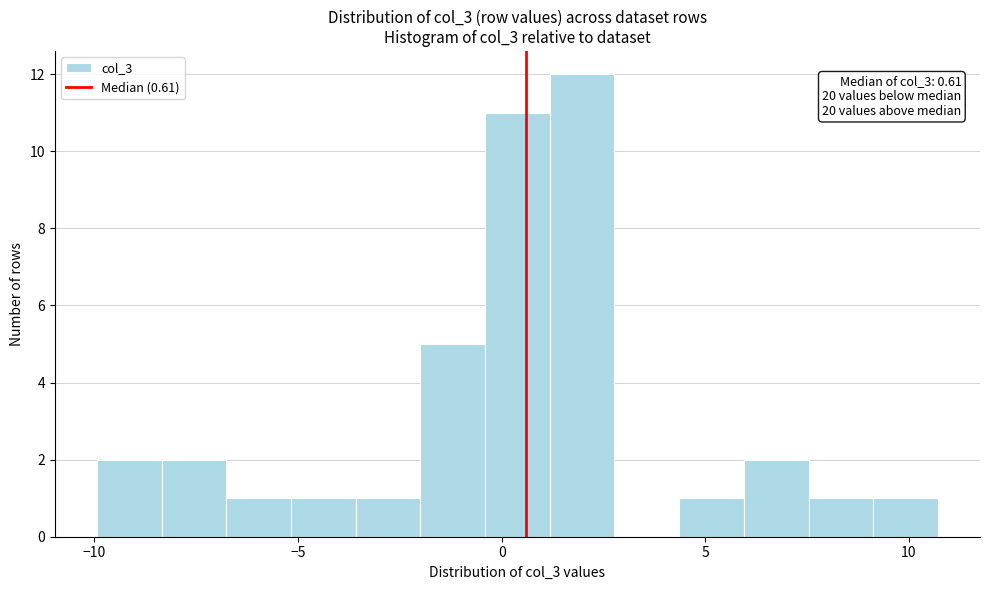

Read against the x-axis, roughly where is the centre of the tallest bar?

2.0